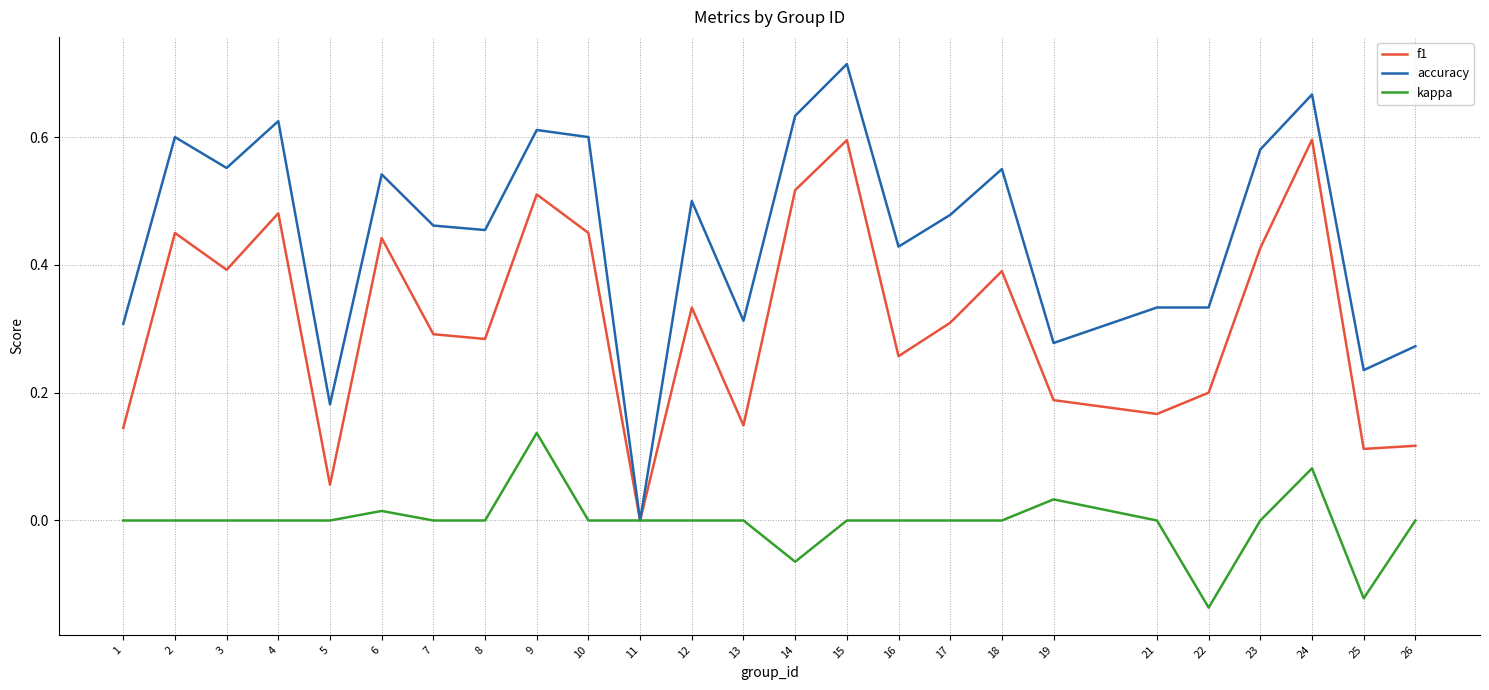

The accuracy series shows 0.3 at 17. True or false?

False